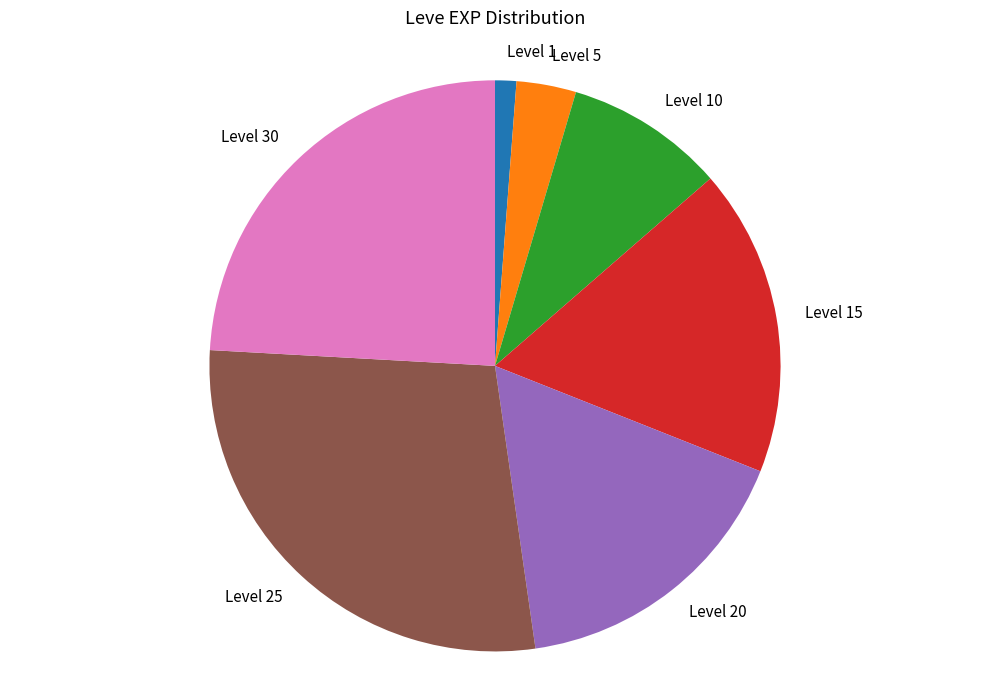

Is it true that Level 25 is 28% of the pie?

True